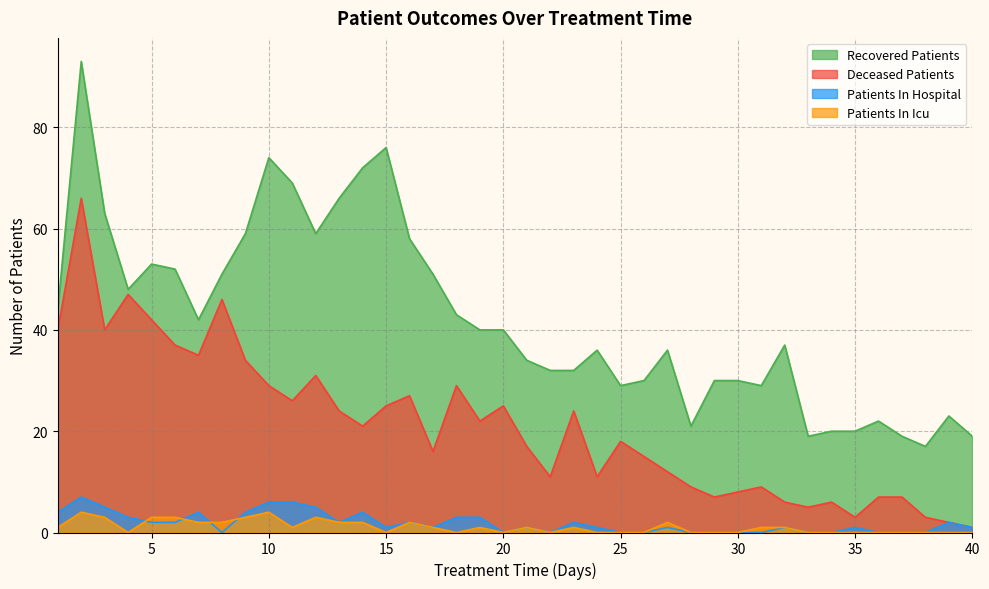

True or false: recovered_patients and patients_in_hospital intersect in this chart.

False